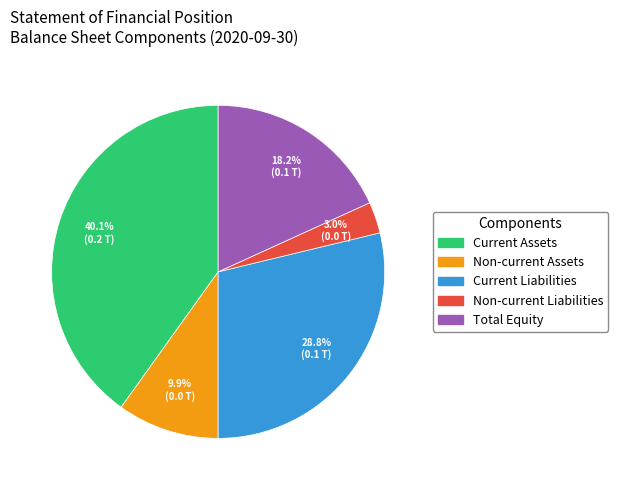

Is there a majority slice in this chart?

No